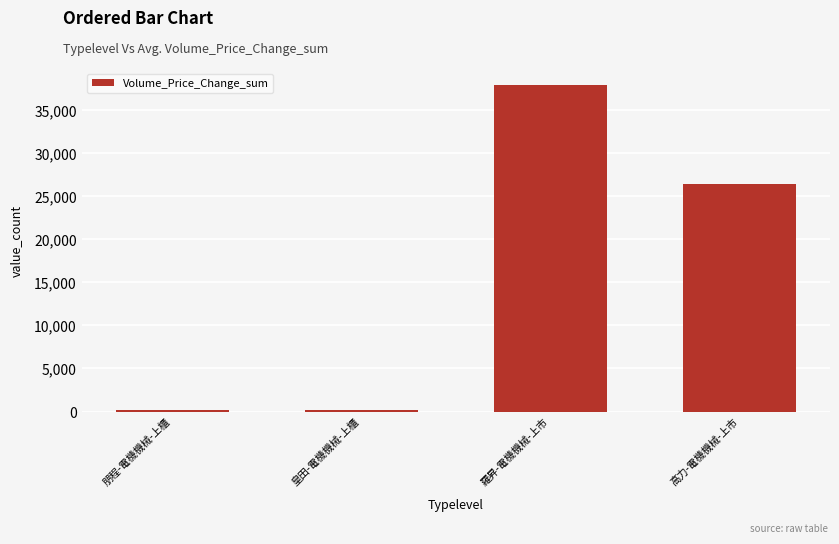

What is the sum of the values at 羅昇-電機機械-上市 and 皇田-電機機械-上櫃?

38103.5